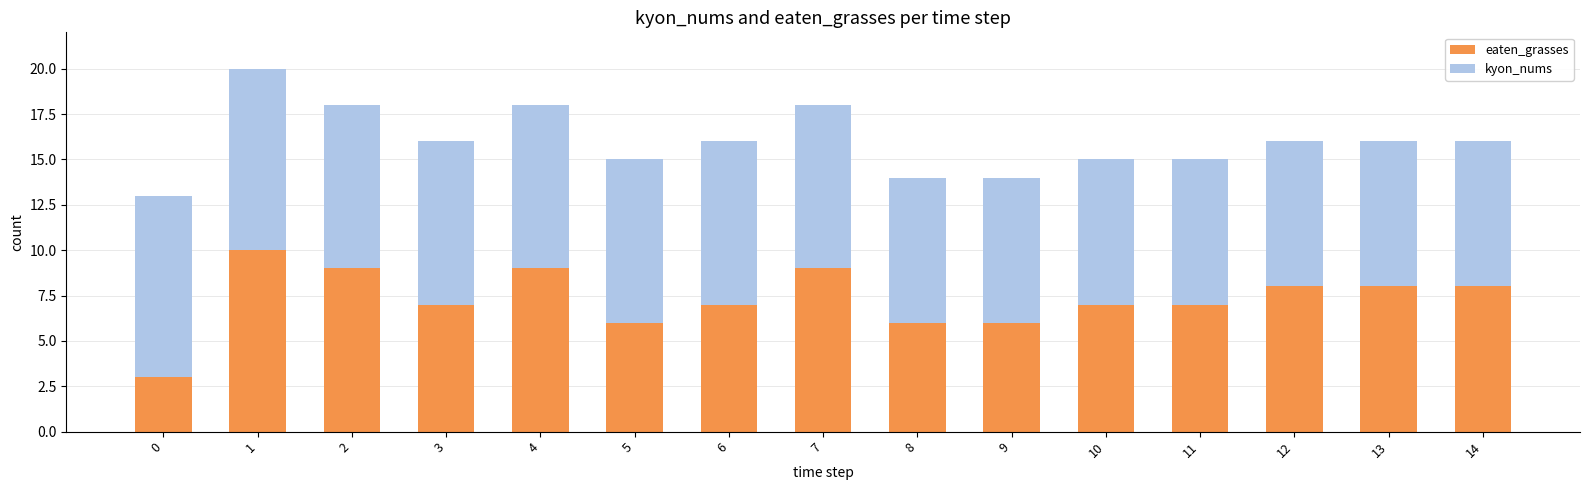

Reading left to right, transcribe the values for eaten_grasses.

0=3	1=10	2=9	3=7	4=9	5=6	6=7	7=9	8=6	9=6	10=7	11=7	12=8	13=8	14=8